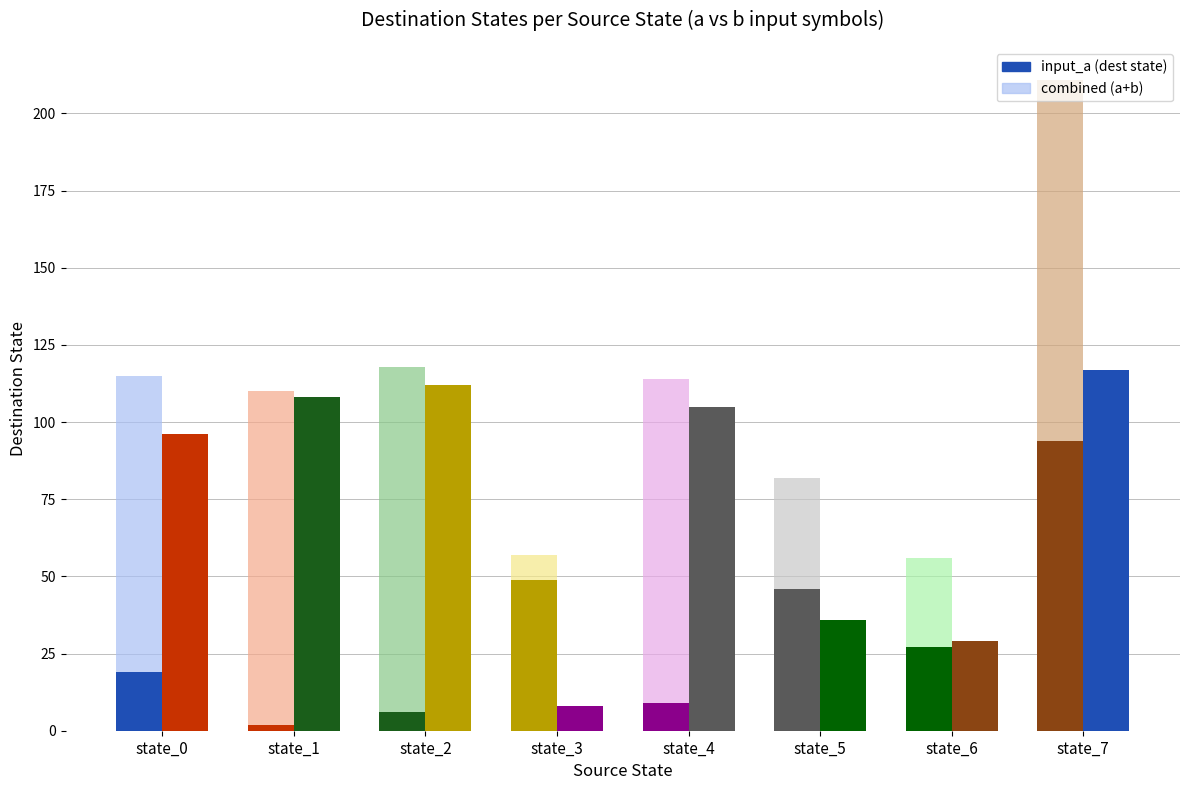

Which category has the lowest value in the destination_a series?

state_1